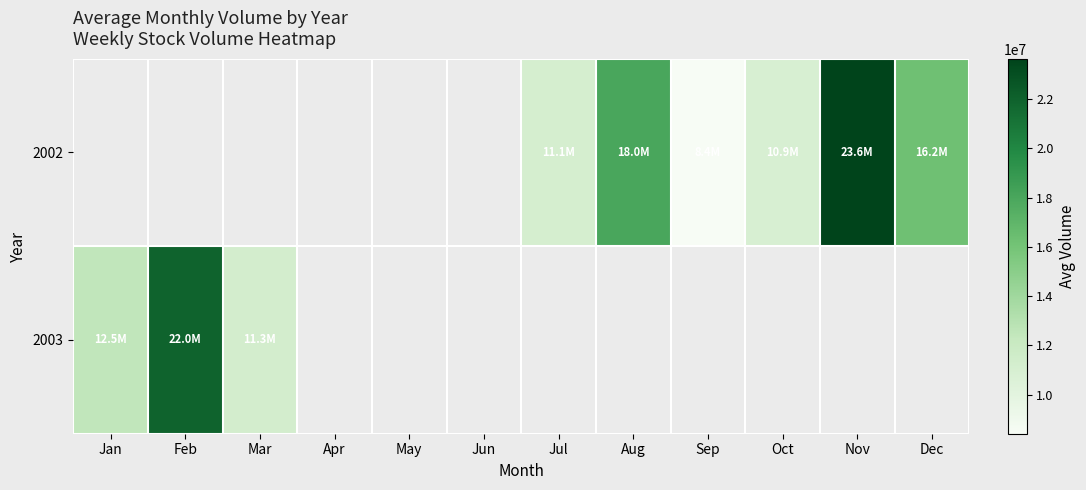

Rank the series by their maximum value, from highest to lowest.

2002, 2003